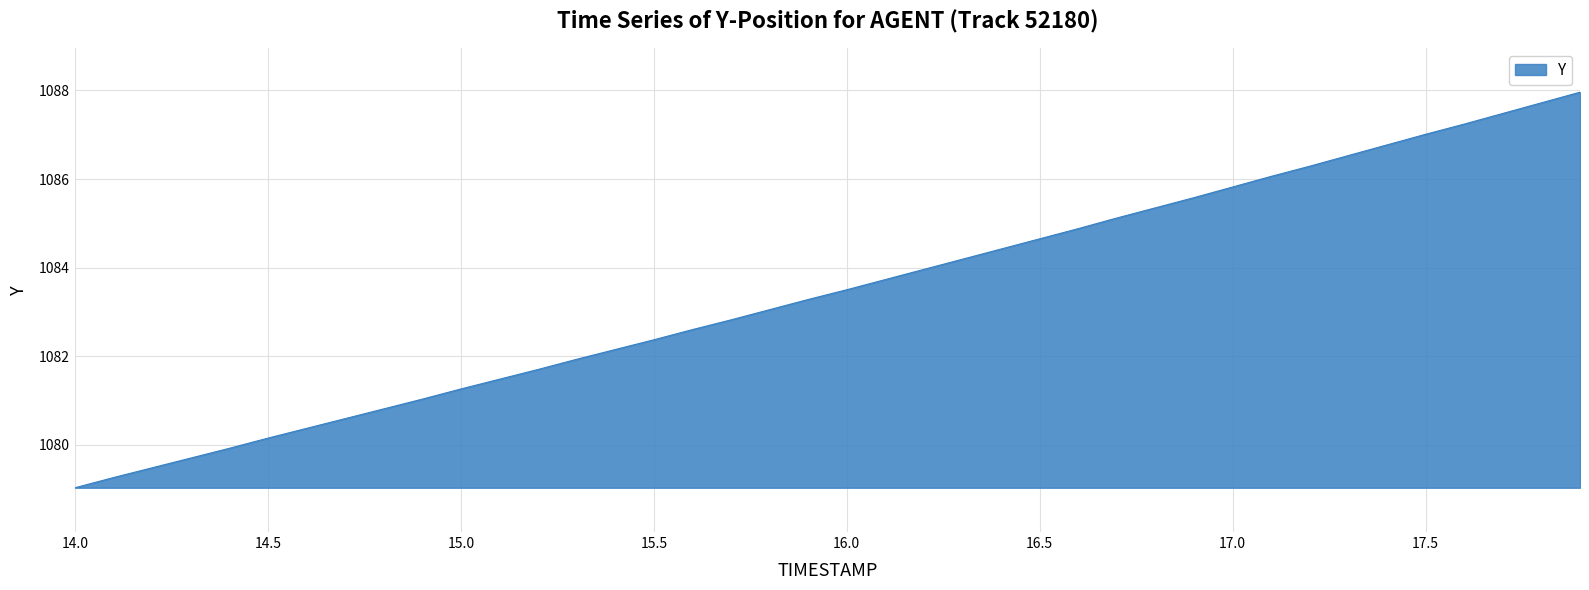

What is the difference between the maximum and minimum values?

8.9